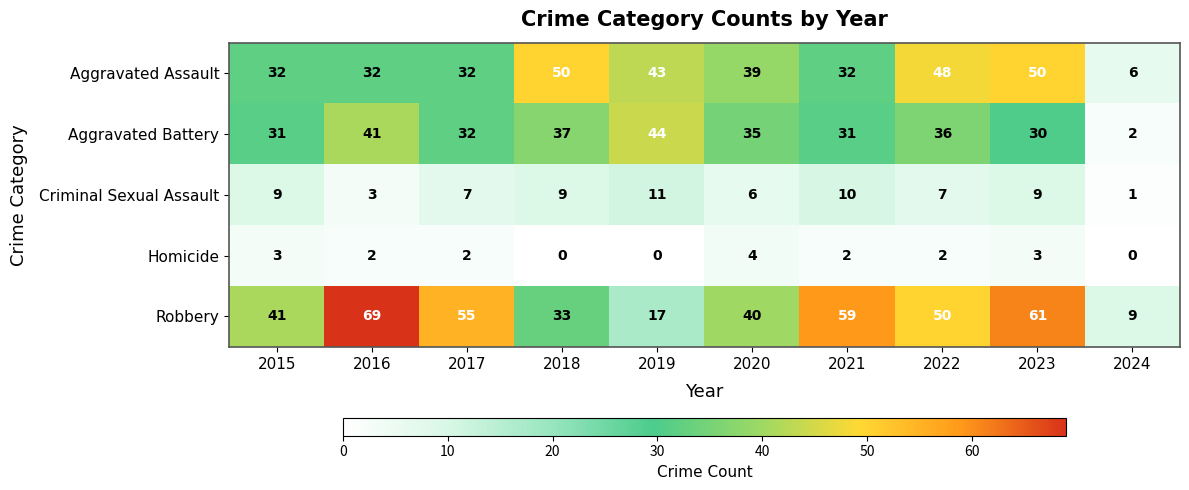

How many data points does each series have?

10